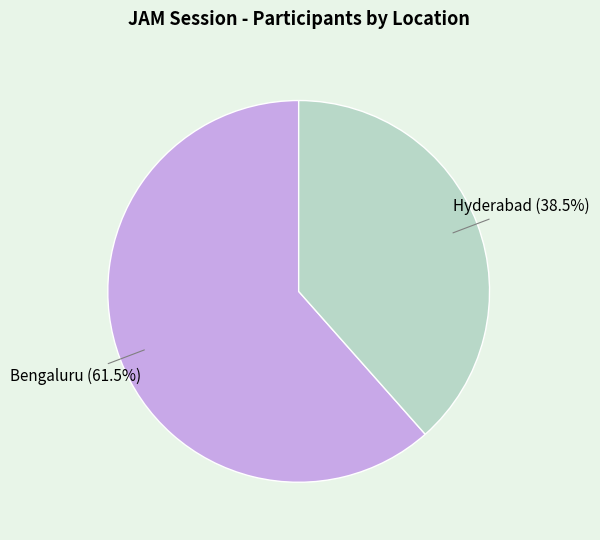

Which category has the biggest portion of the pie?

Bengaluru